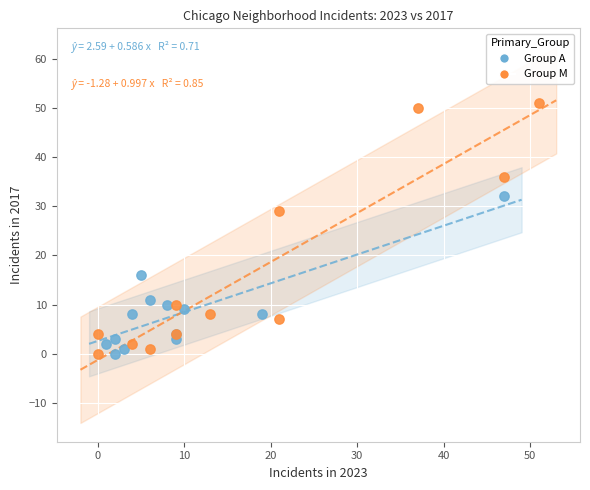

Which series has the widest spread of Y values?

Group M